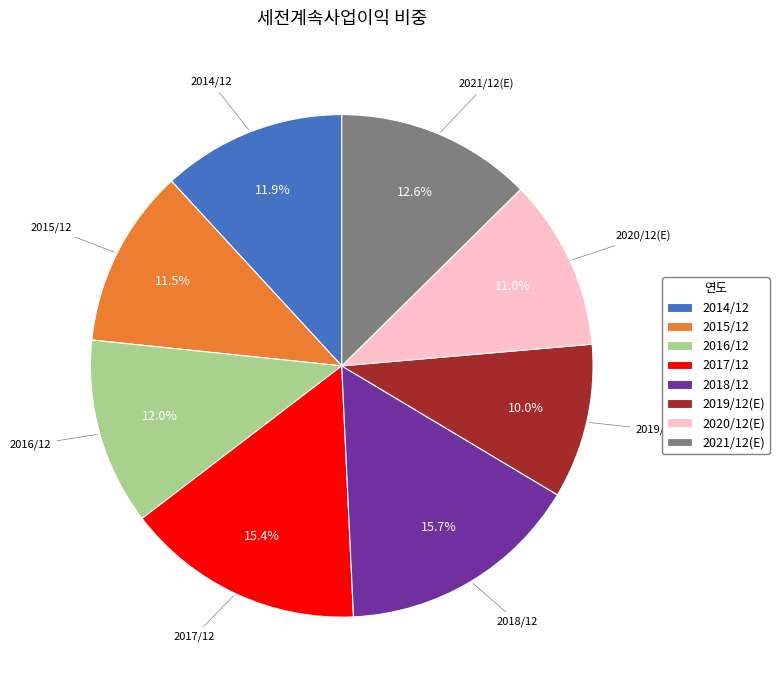

Is it true that 2020/12(E) is 17% of the pie?

False